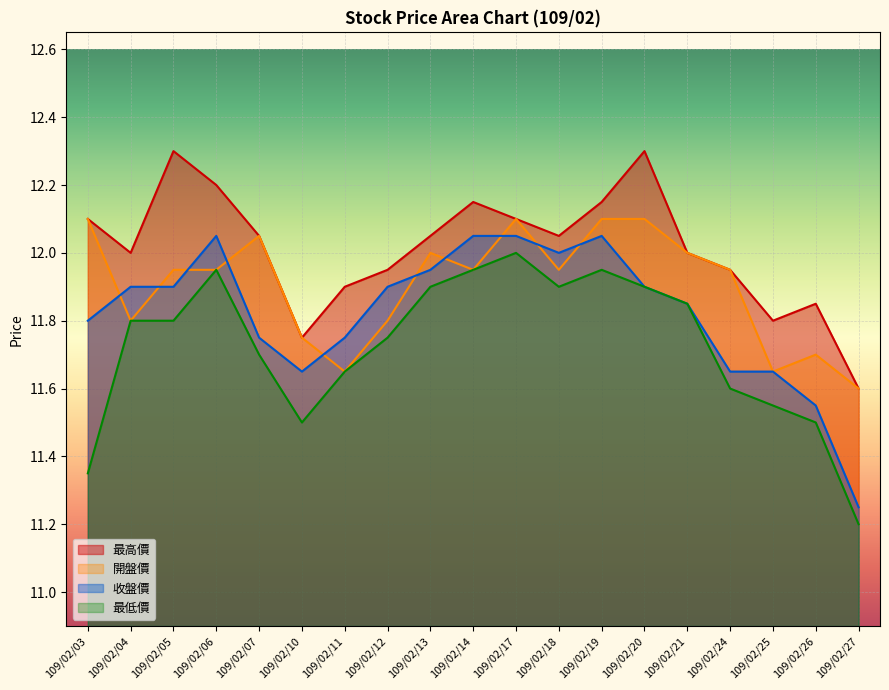

What is the total value across all series at 109/02/24?

47.1